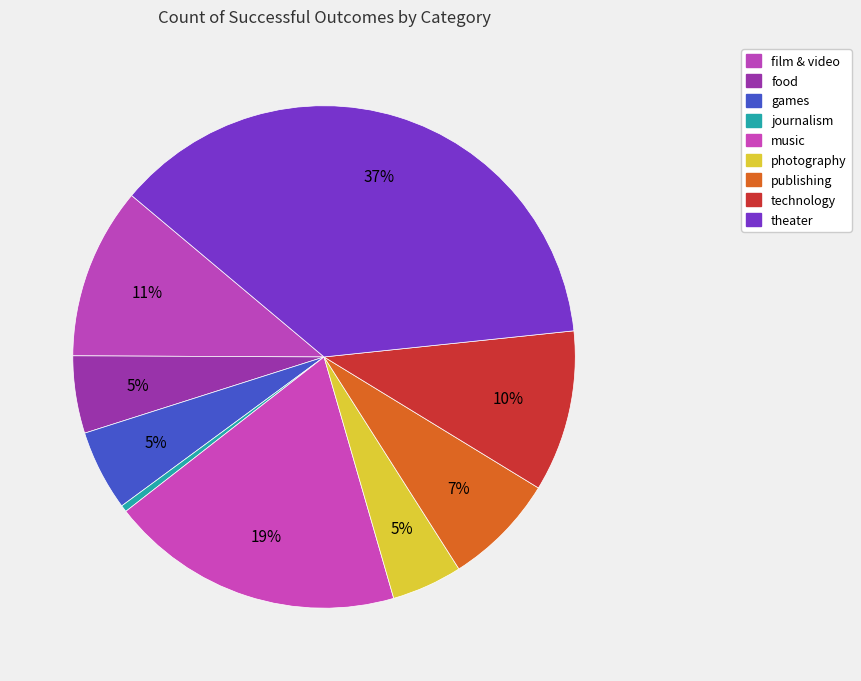

Is it true that photography is 5% of the pie?

True